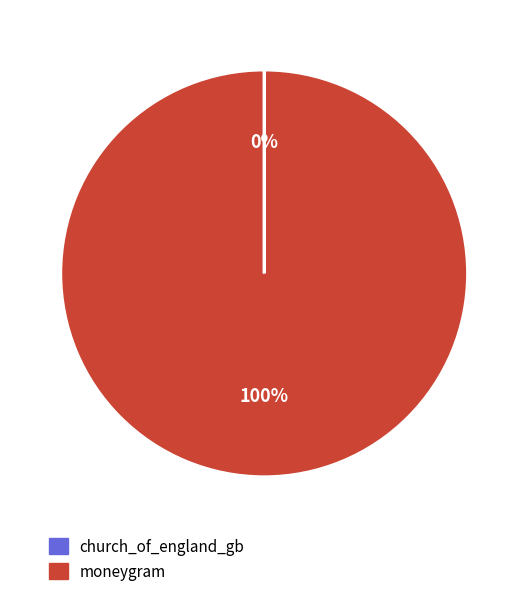

True or false: moneygram accounts for 93% of the total.

False